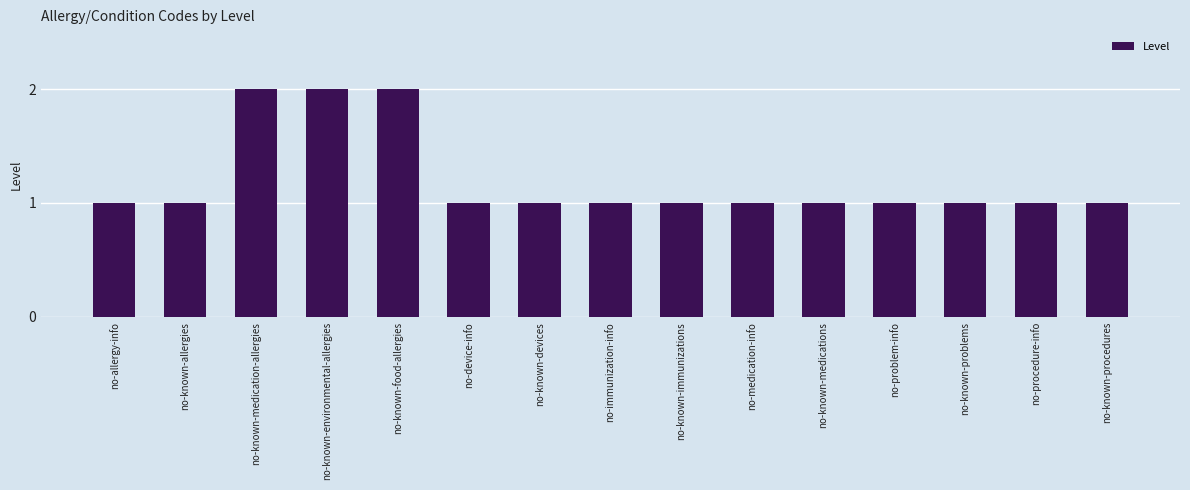

What is the value of the 10th bar from the left?

1